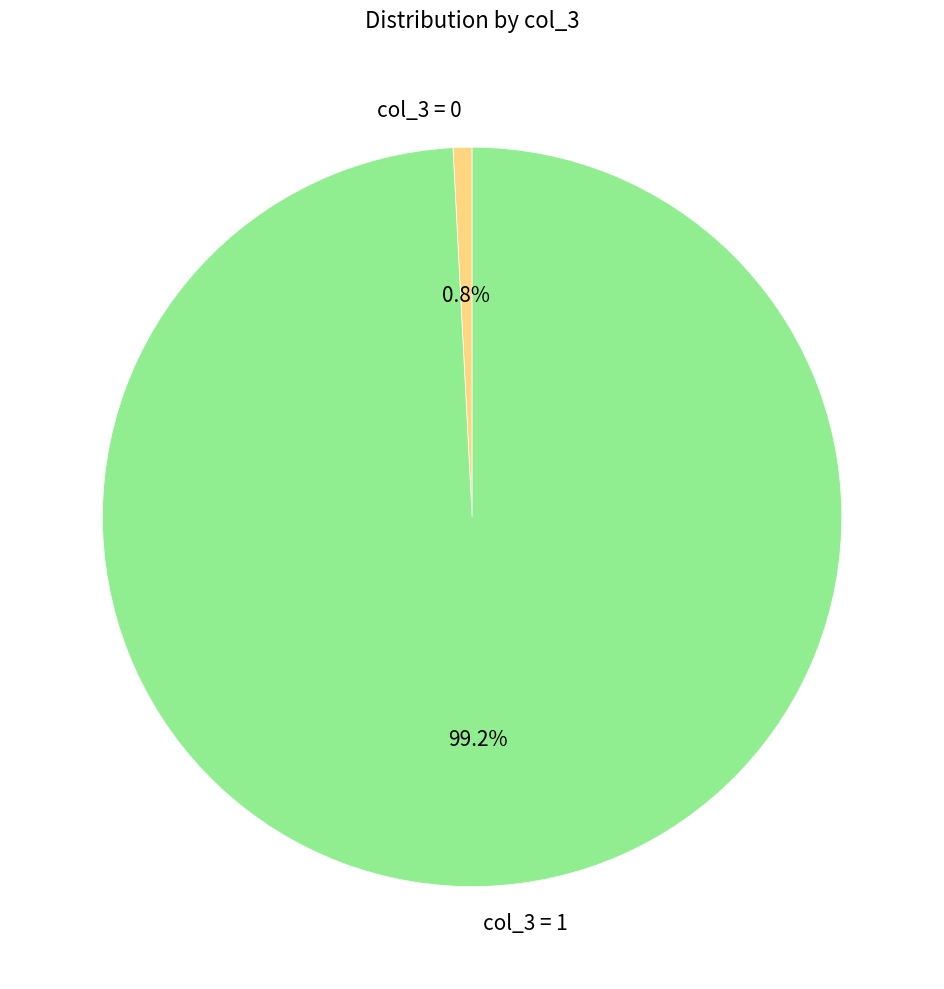

Rank the categories by value from lowest to highest.

col_3 = 0, col_3 = 1